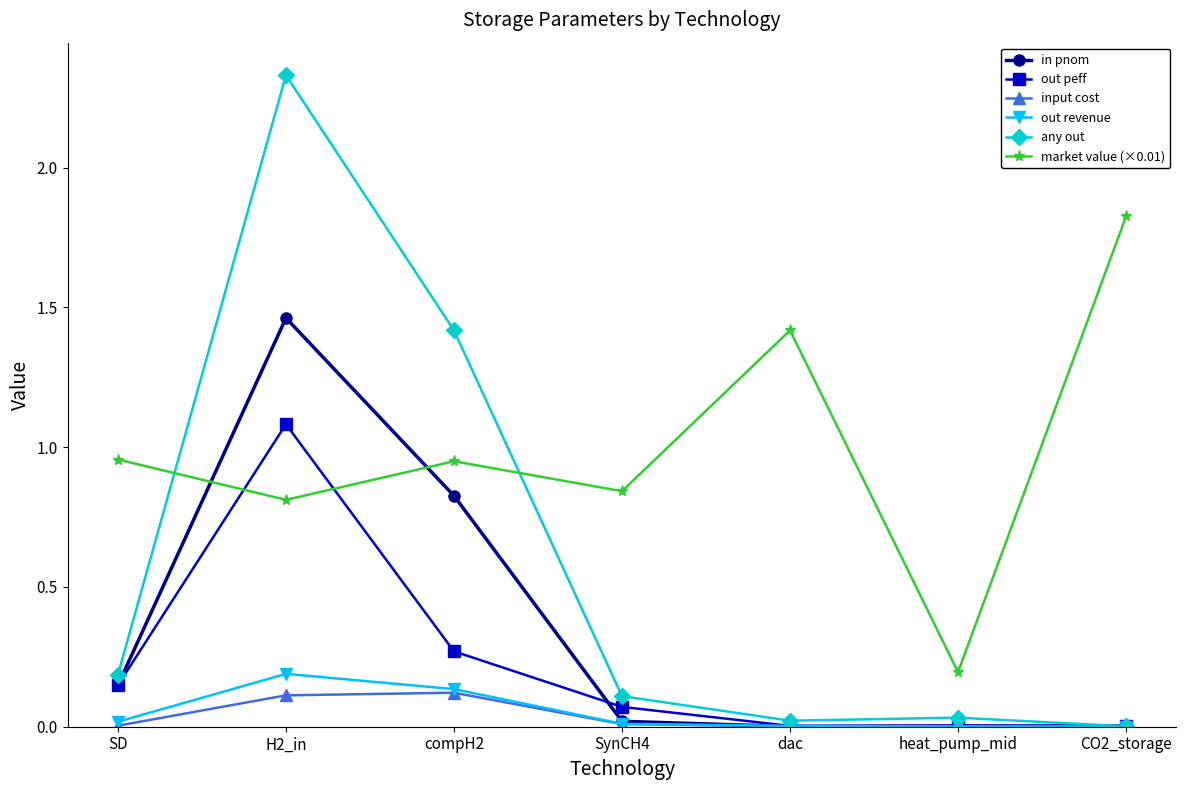

At which category is the sum across all series the highest?

H2_in